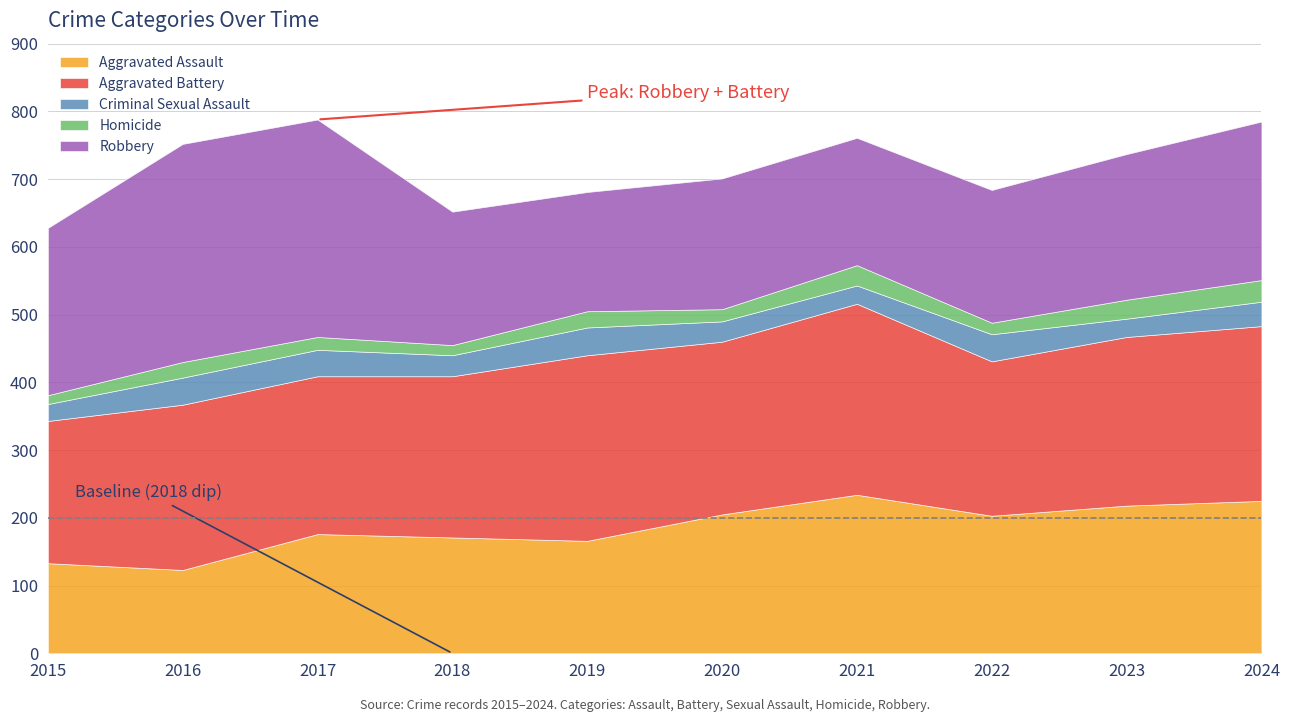

Where is the first local maximum for Robbery?

2016